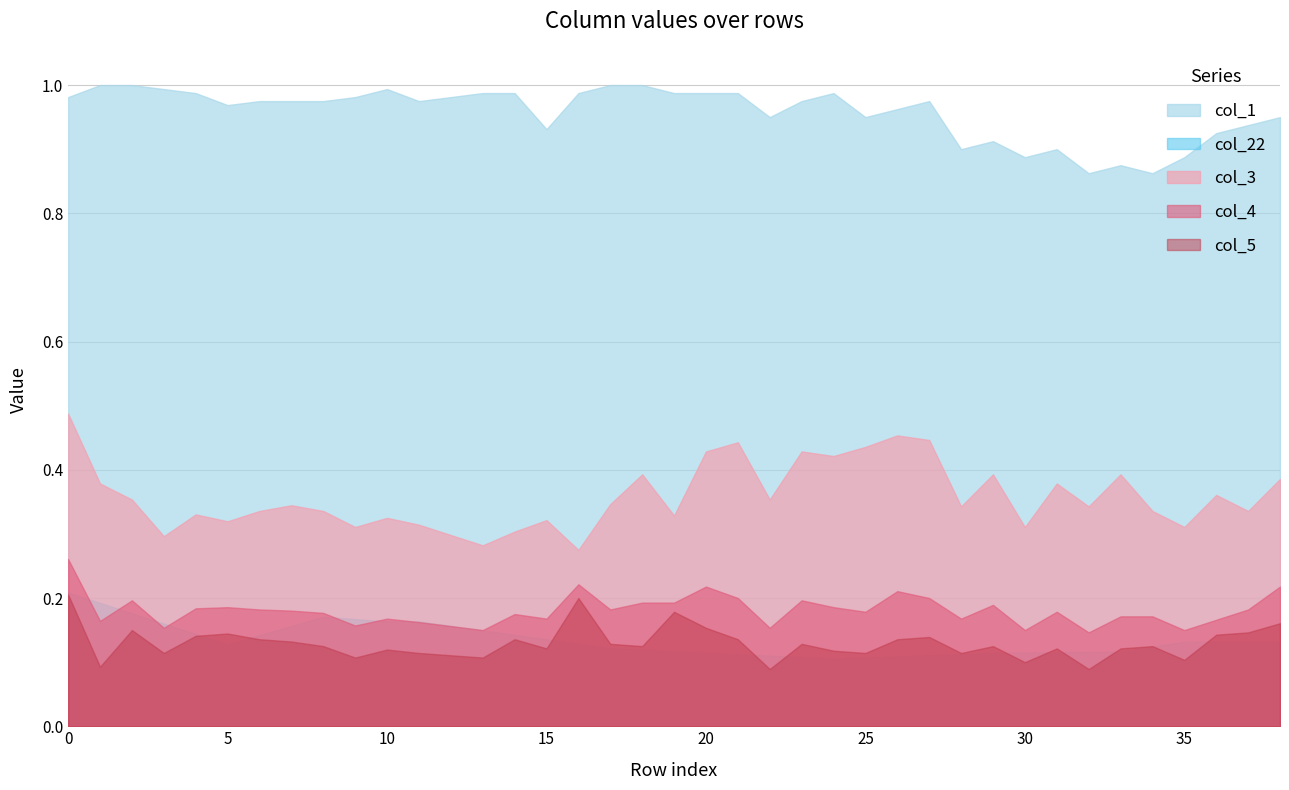

At which category does col_1 reach its first local valley?

5